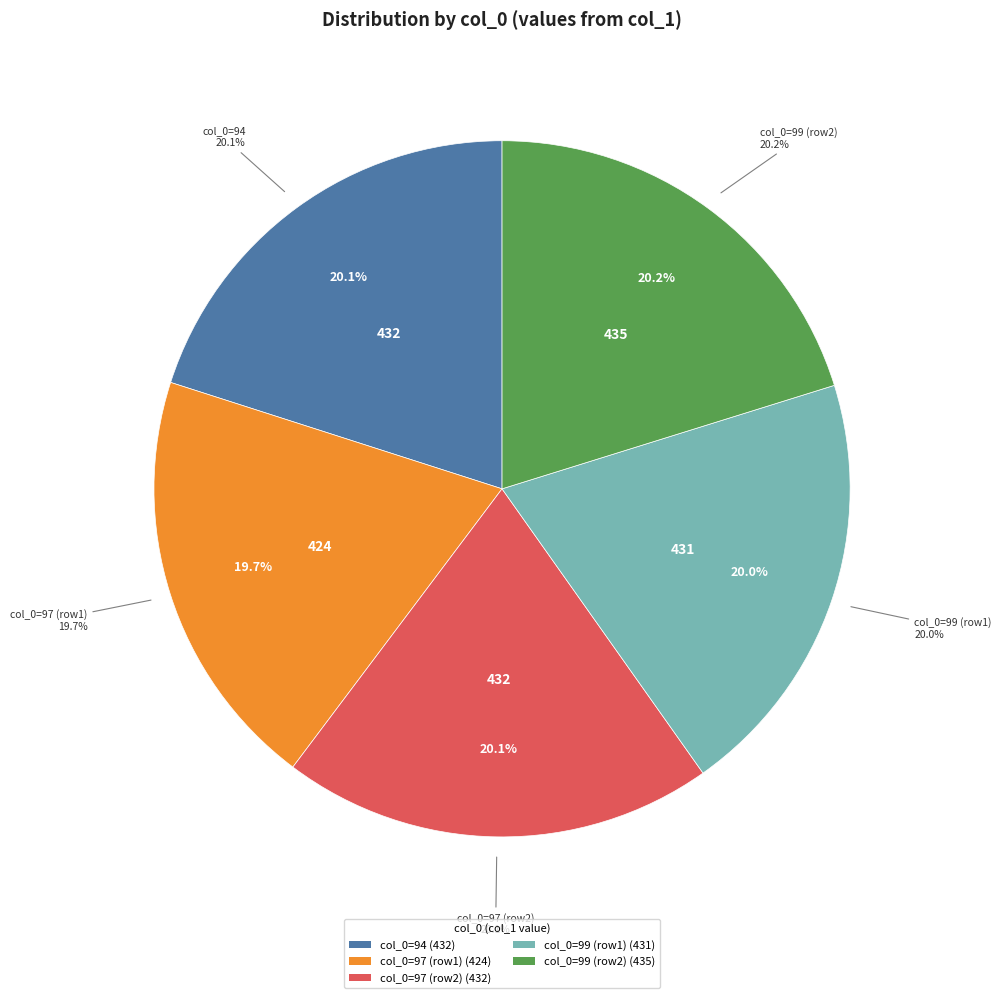

Count the number of slices in the pie.

5